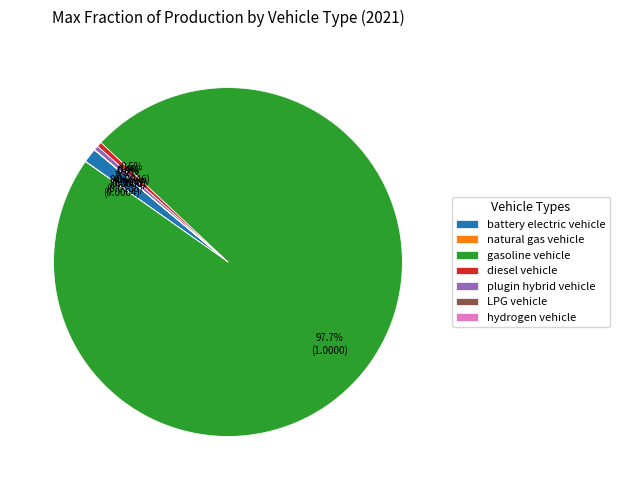

Is gasoline vehicle the majority of the pie?

Yes